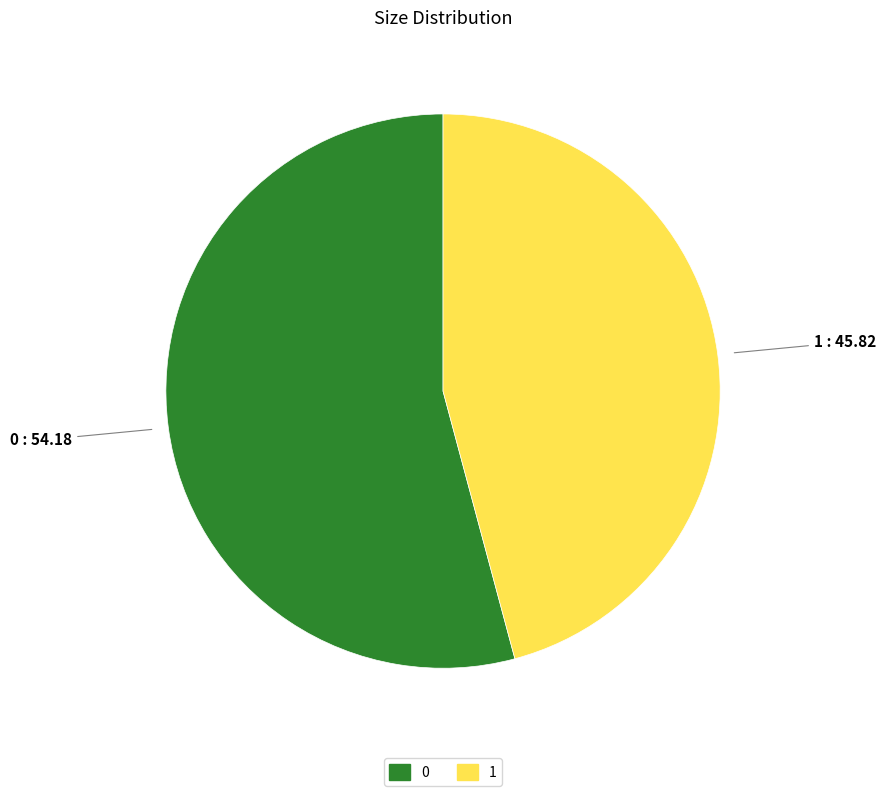

Is there a majority slice in this chart?

Yes